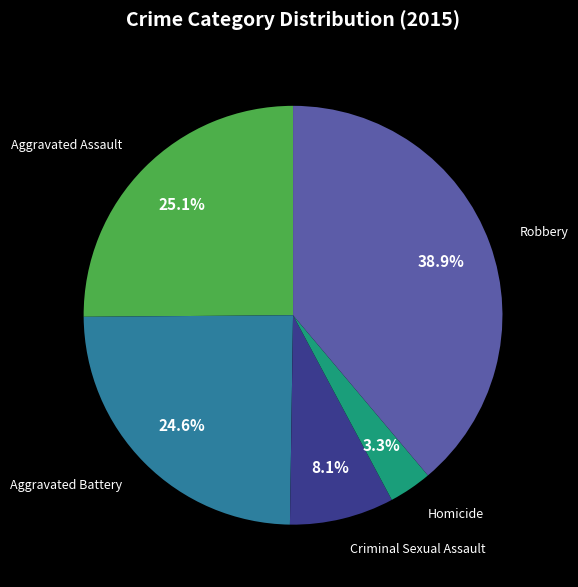

To the nearest percent, what percentage of the pie is Robbery?

39%